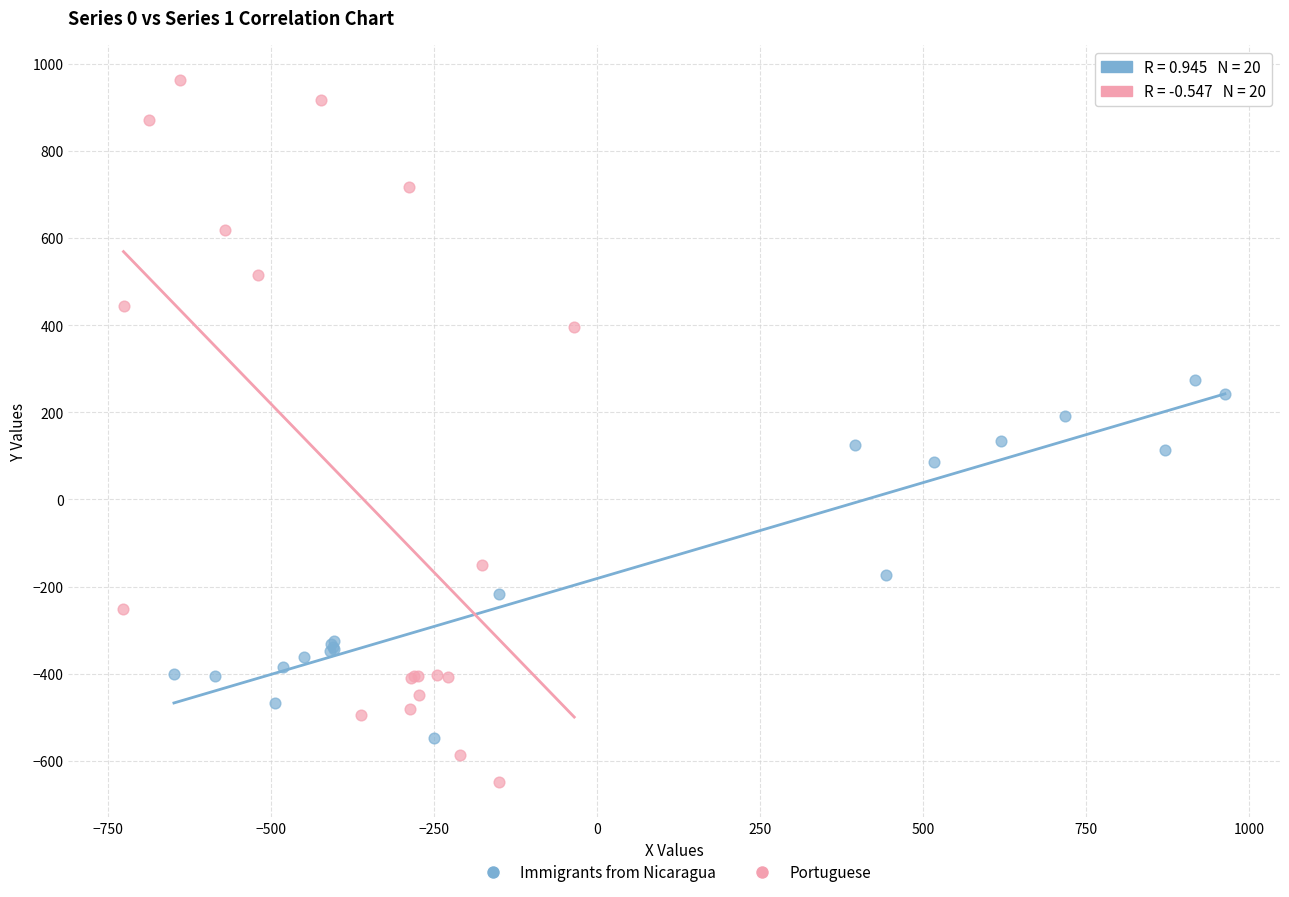

Which series contains the highest Y value?

Portuguese